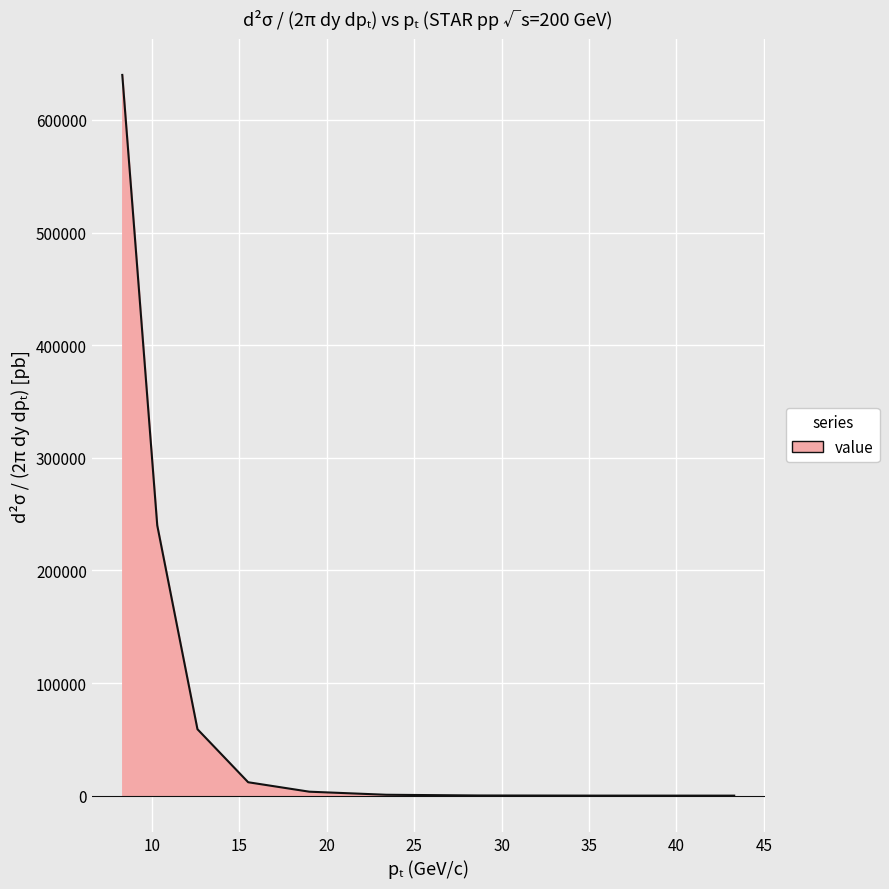

How many lines are shown in the chart?

1